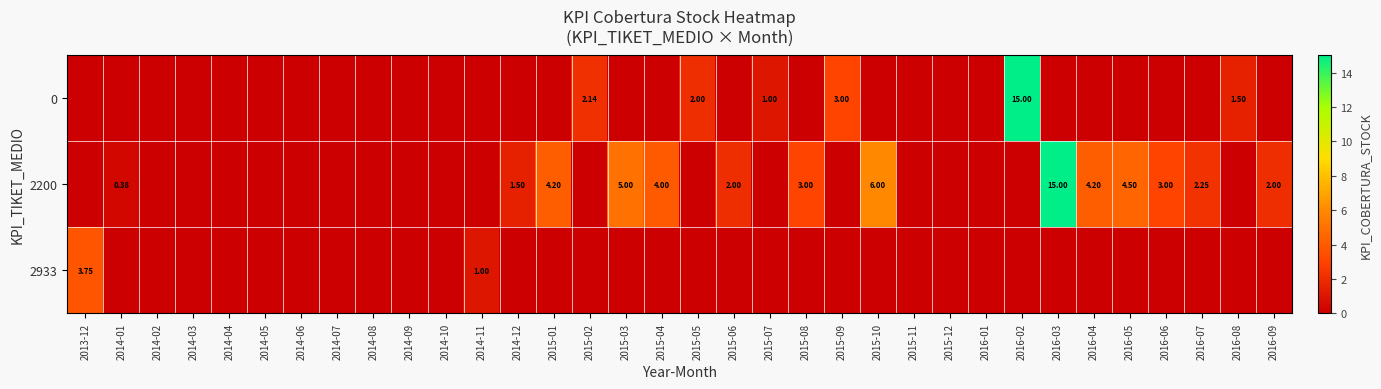

What is the total value across all series at 2014-11?

1.0